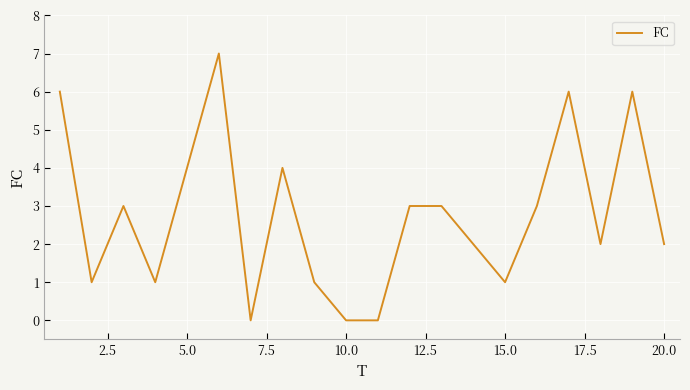

What is the difference between the maximum and minimum values?

7